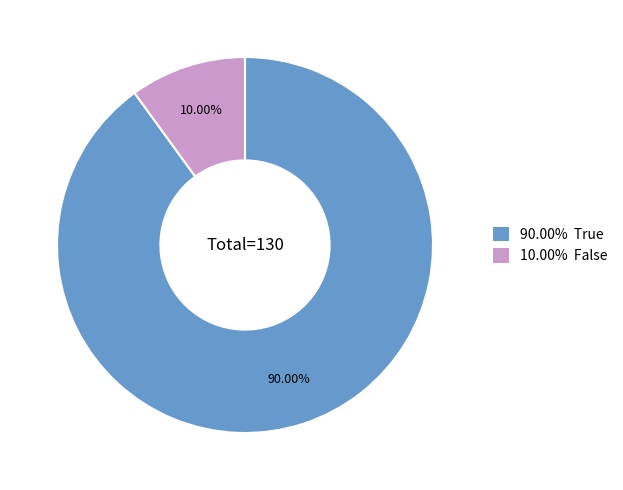

To the nearest percent, what is the difference between the largest and smallest slice percentages?

80%